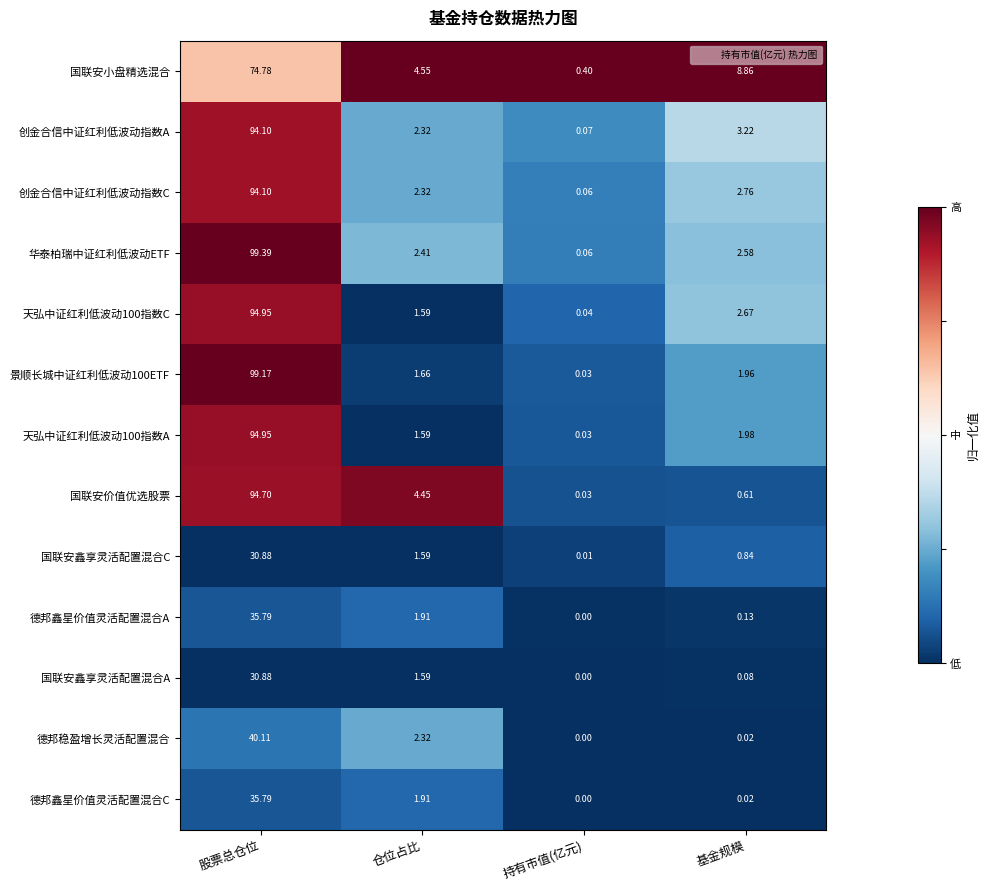

Where is 国联安鑫享灵活配置混合A nearest to the value 15?

仓位占比